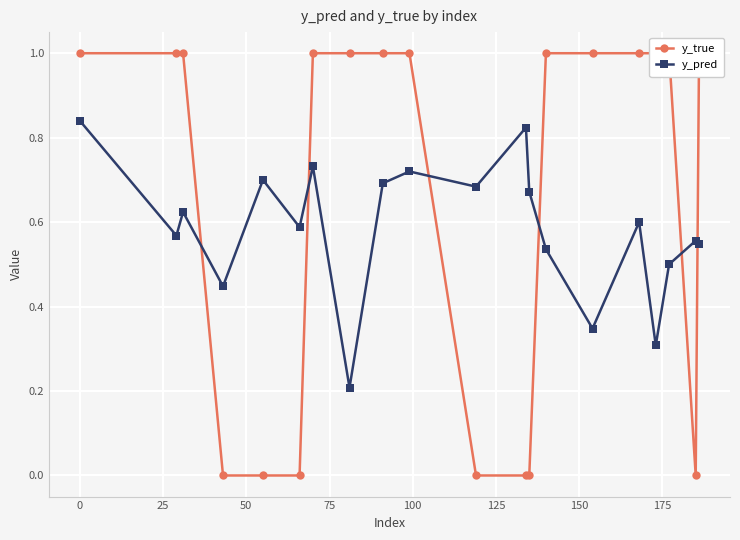

True or false: y_pred has more than 2 interior local peaks.

True